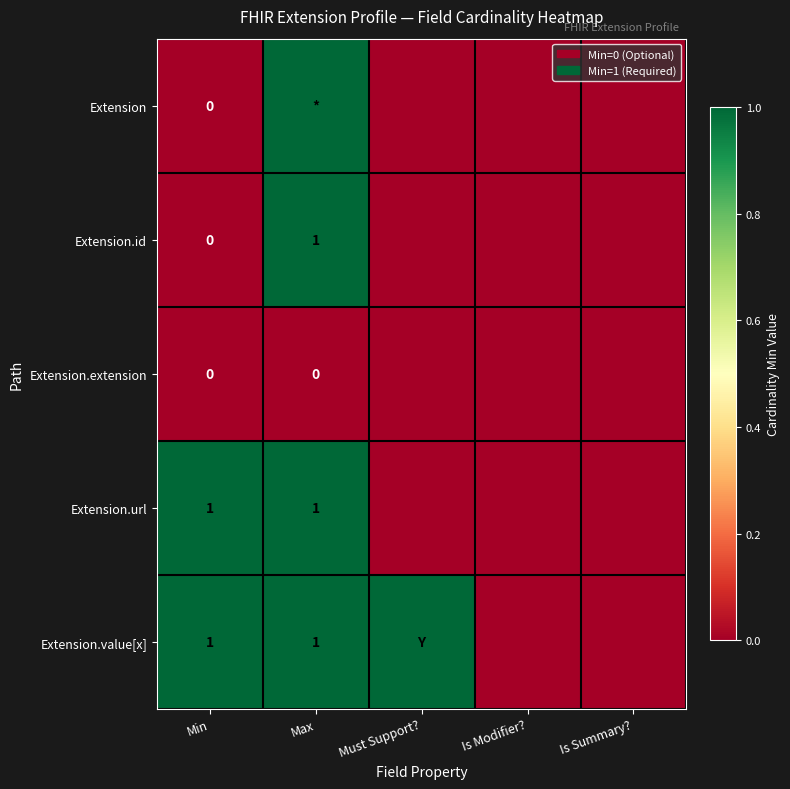

Is it true that Extension.value[x] equals 1 at Min?

True